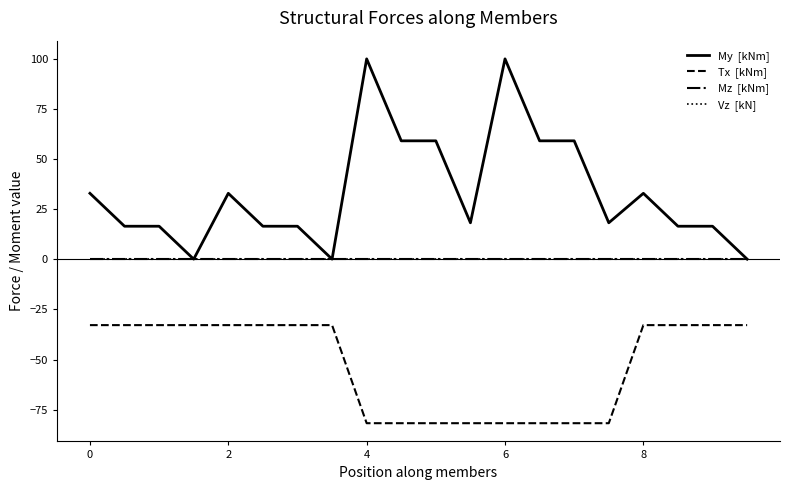

Is this an area chart (filled region under the line)?

No